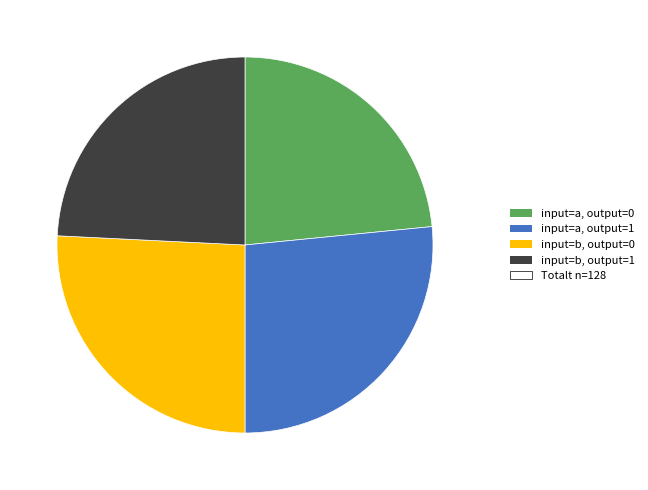

To the nearest percent, what is the average slice percentage?

25%